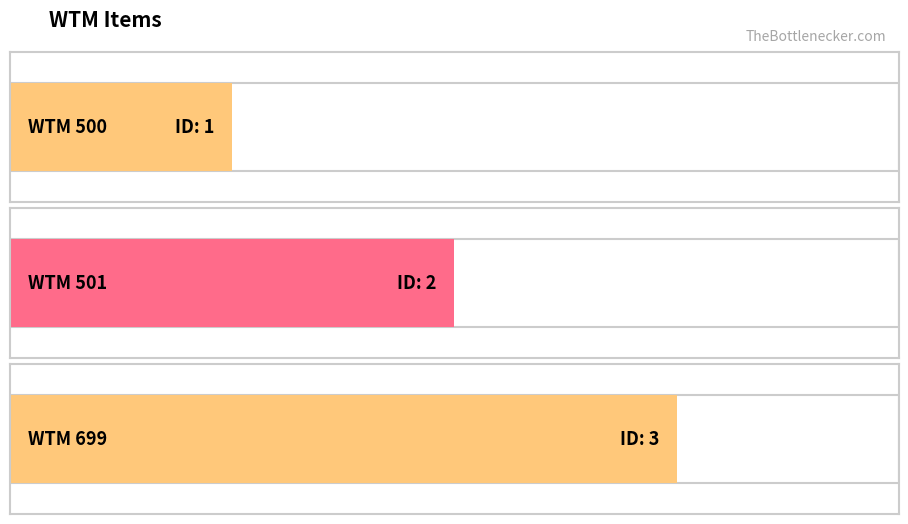

How many bars are there in total?

3